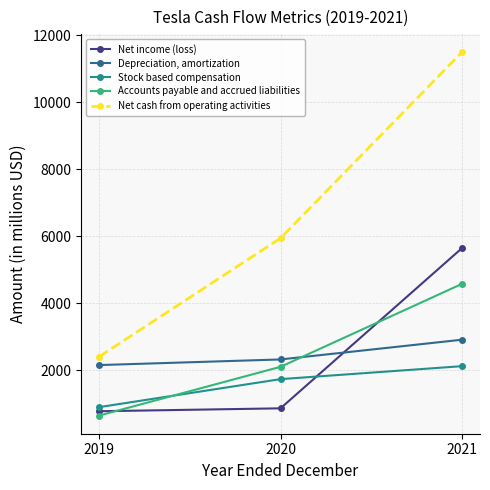

Is it true that Stock based compensation equals 3350 at 2021?

False